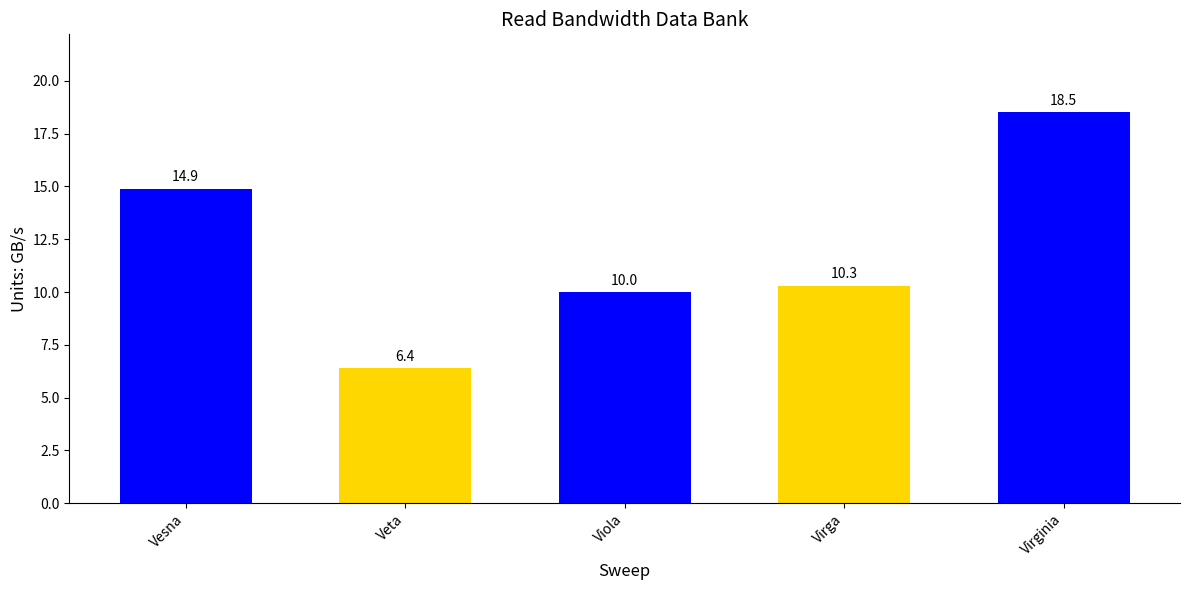

What is the ratio of the value at Veta to the value at Viola?

0.6